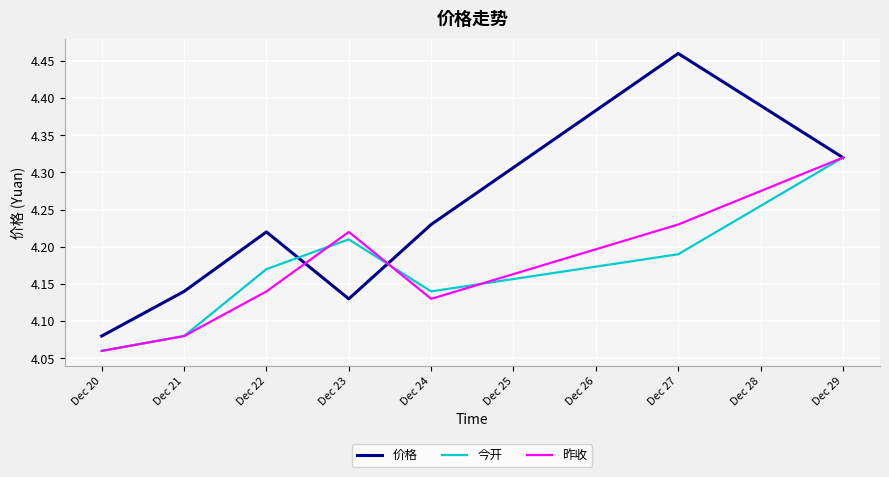

Is the value of 价格 at Dec 24 greater than the value of 昨收 at Dec 22?

Yes